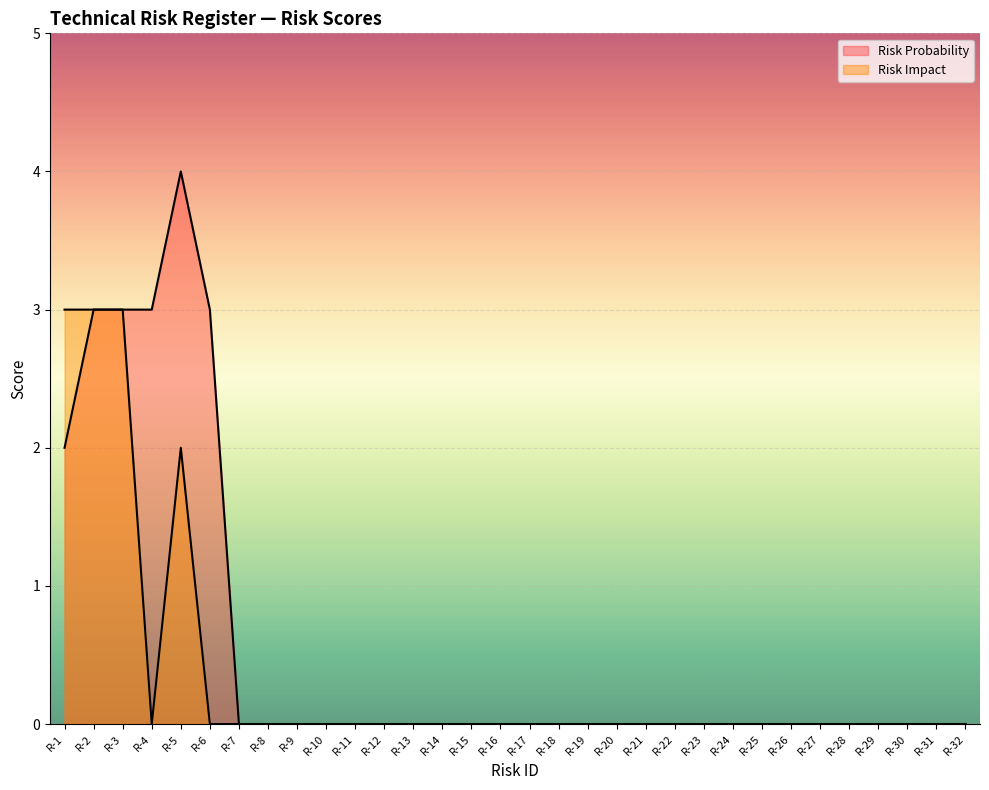

Reading left to right, what are all the values shown in this chart?

Risk Probability: 2	3	3	3	4	3	0	0	0	0	0	0	0	0	0	0	0	0	0	0	0	0	0	0	0	0	0	0	0	0	0	0
Risk Impact: 3	3	3	0	2	0	0	0	0	0	0	0	0	0	0	0	0	0	0	0	0	0	0	0	0	0	0	0	0	0	0	0